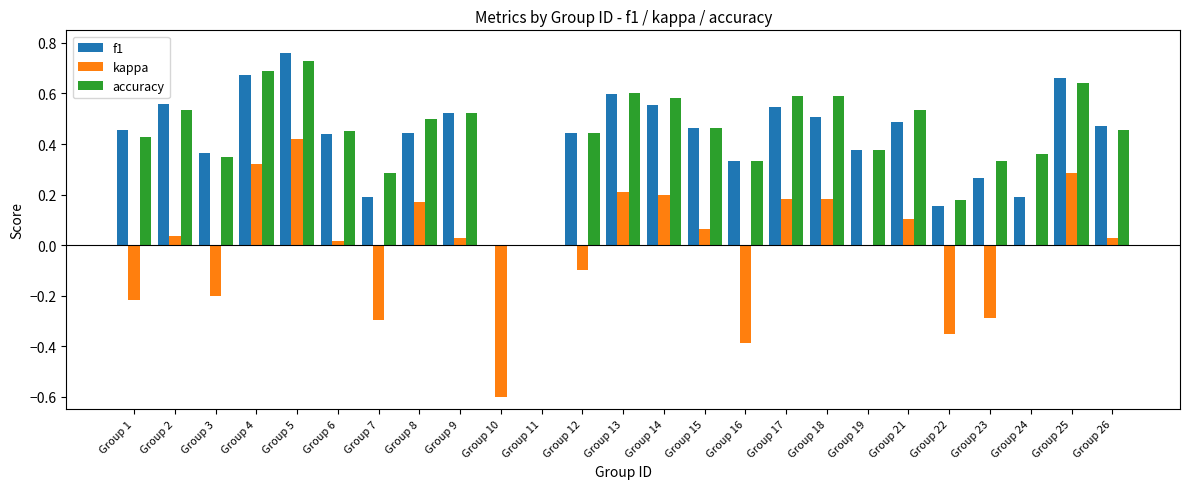

At which category does the chart reach its peak across all series?

Group 5